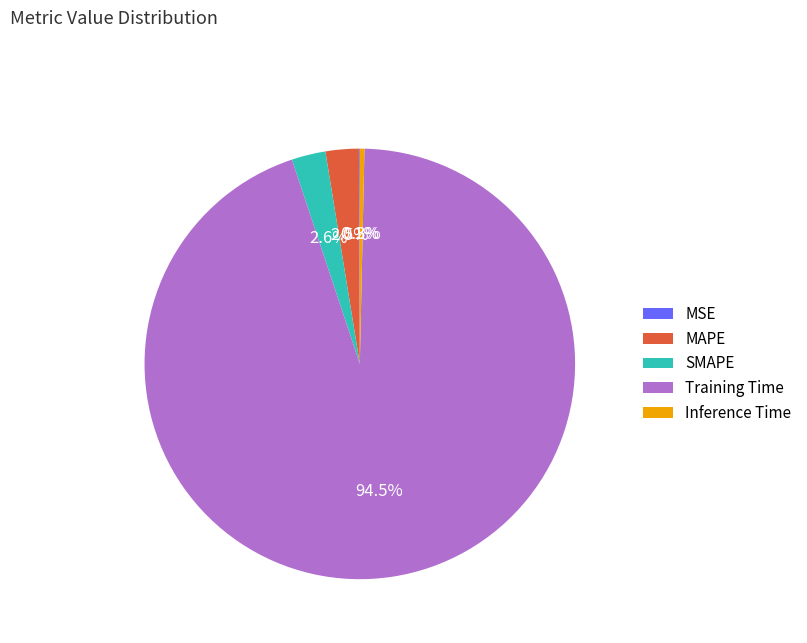

What is the largest slice in the pie chart?

Training Time